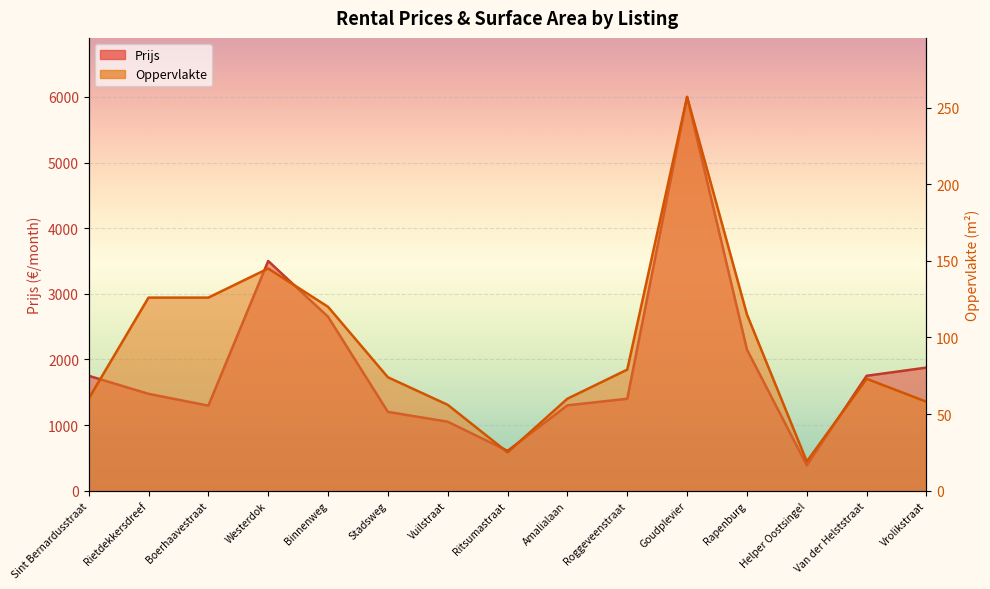

True or false: Oppervlakte and Prijs intersect in this chart.

False